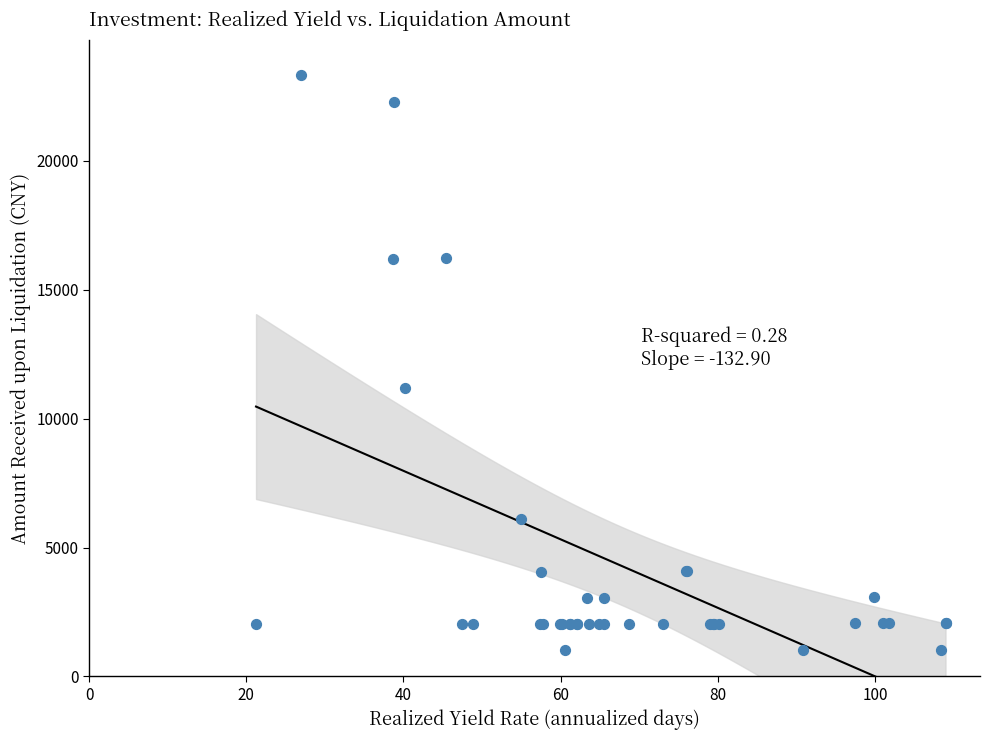

What Y value in the scatter plot is closest to 12170?

11181.8